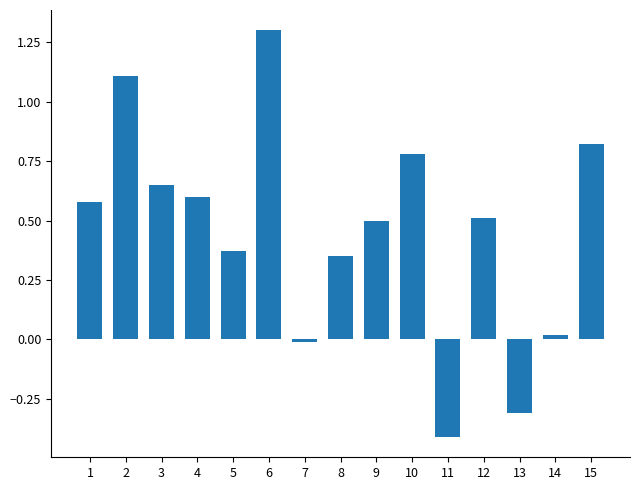

Is it true that the value at 6 is 1.3?

True